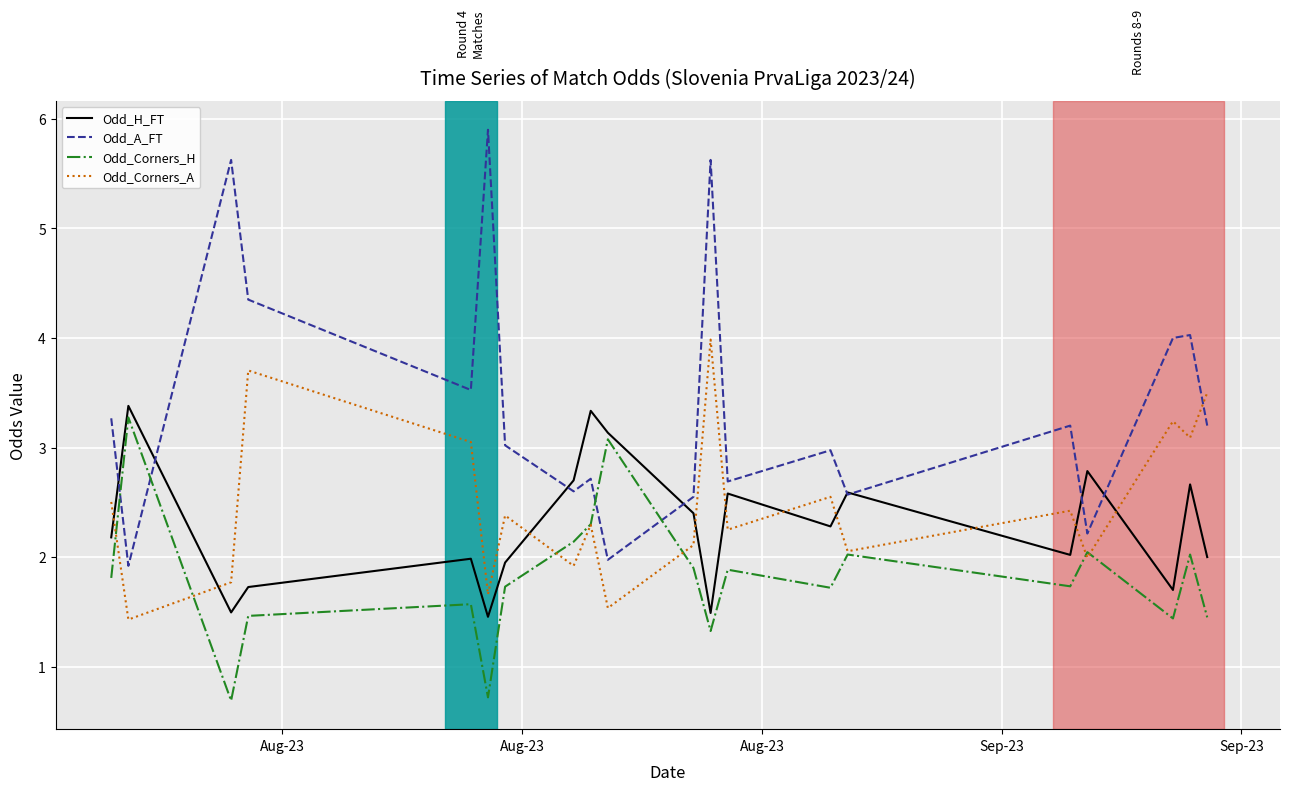

Which series has the largest total across all categories?

Odd_A_FT